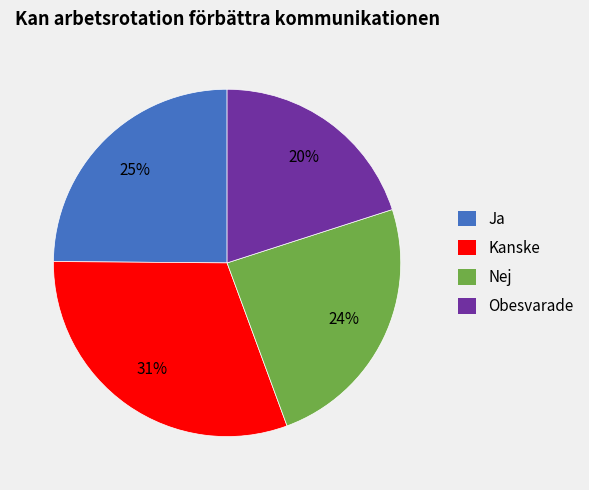

To the nearest percent, what is the difference between the largest and smallest slice percentages?

11%